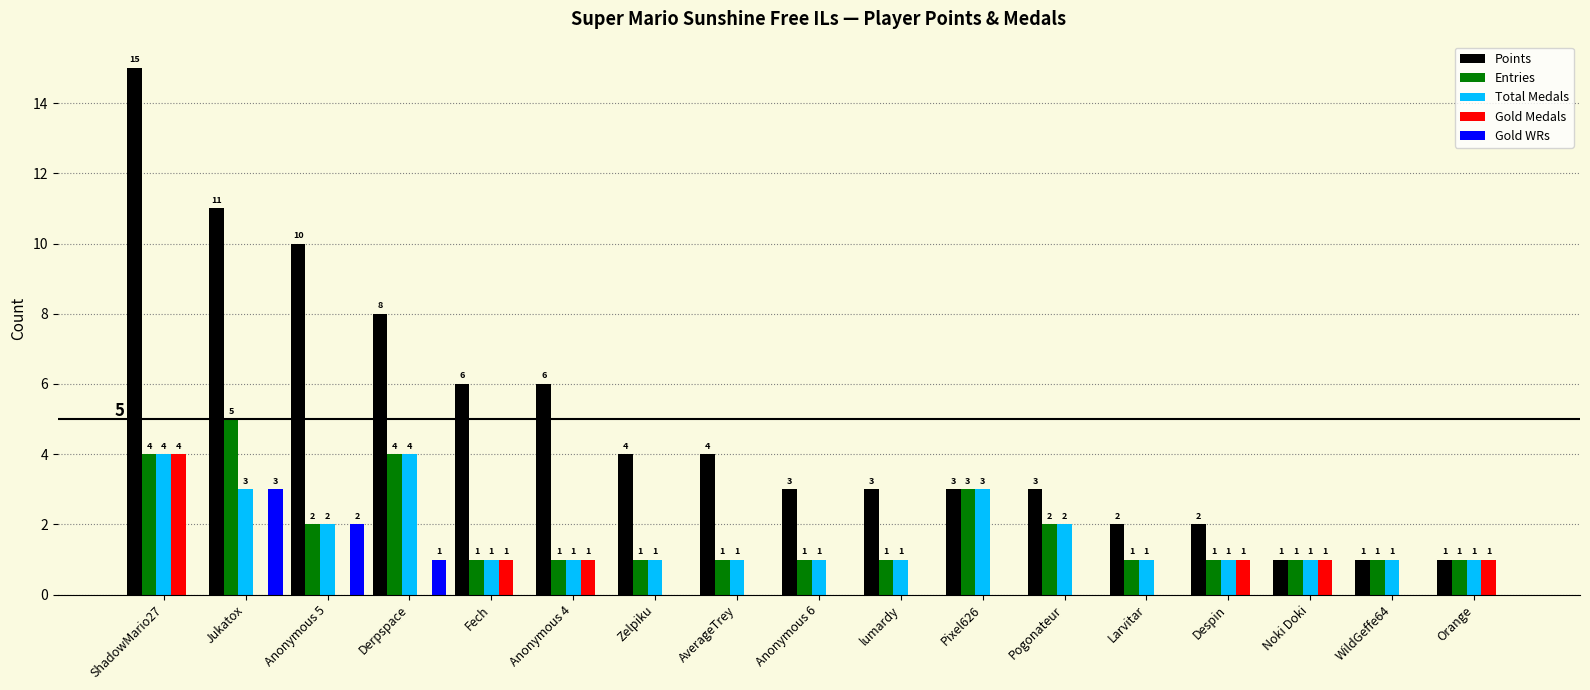

Which category has the highest value in the Entries series?

Jukatox